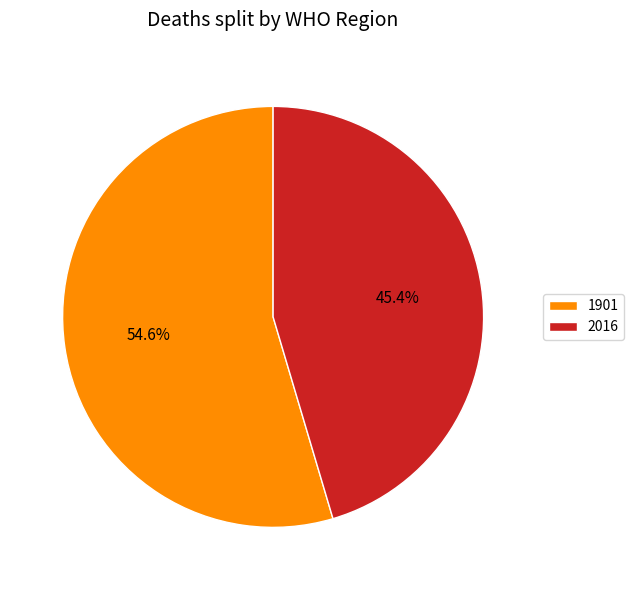

Count the number of slices in the pie.

2